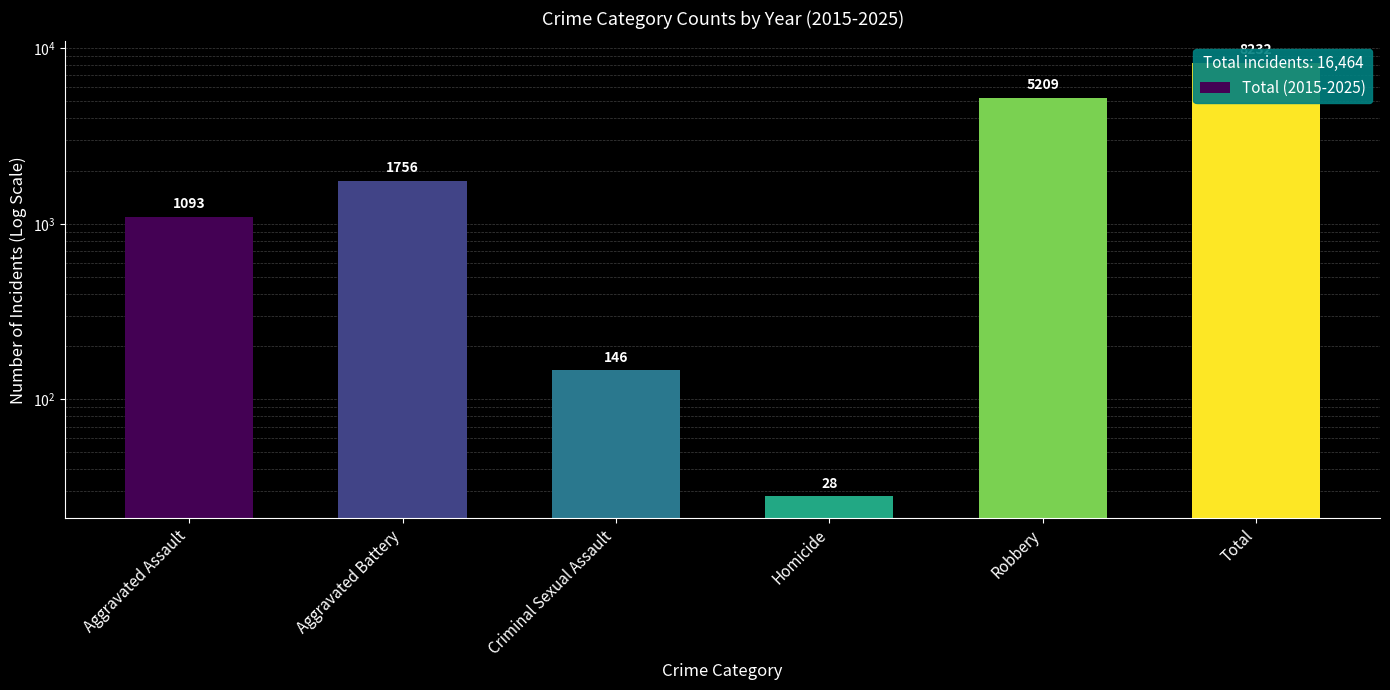

Which category has the lowest value across all series?

Homicide